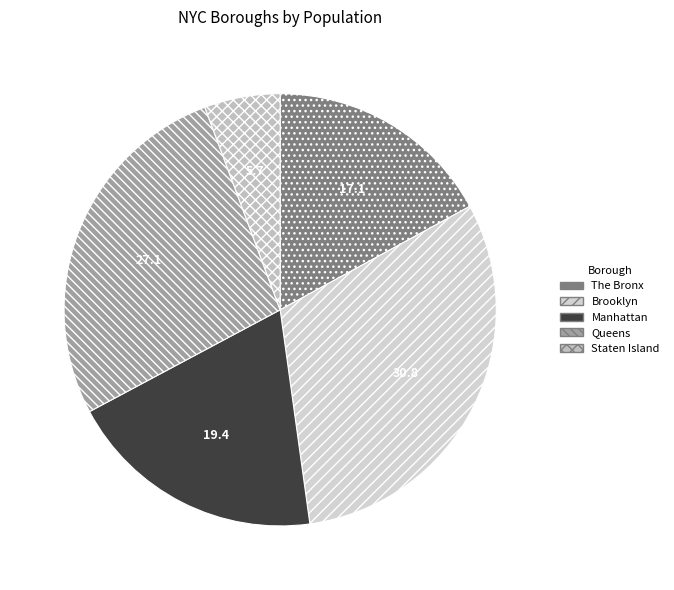

What is the largest slice in the pie chart?

Brooklyn